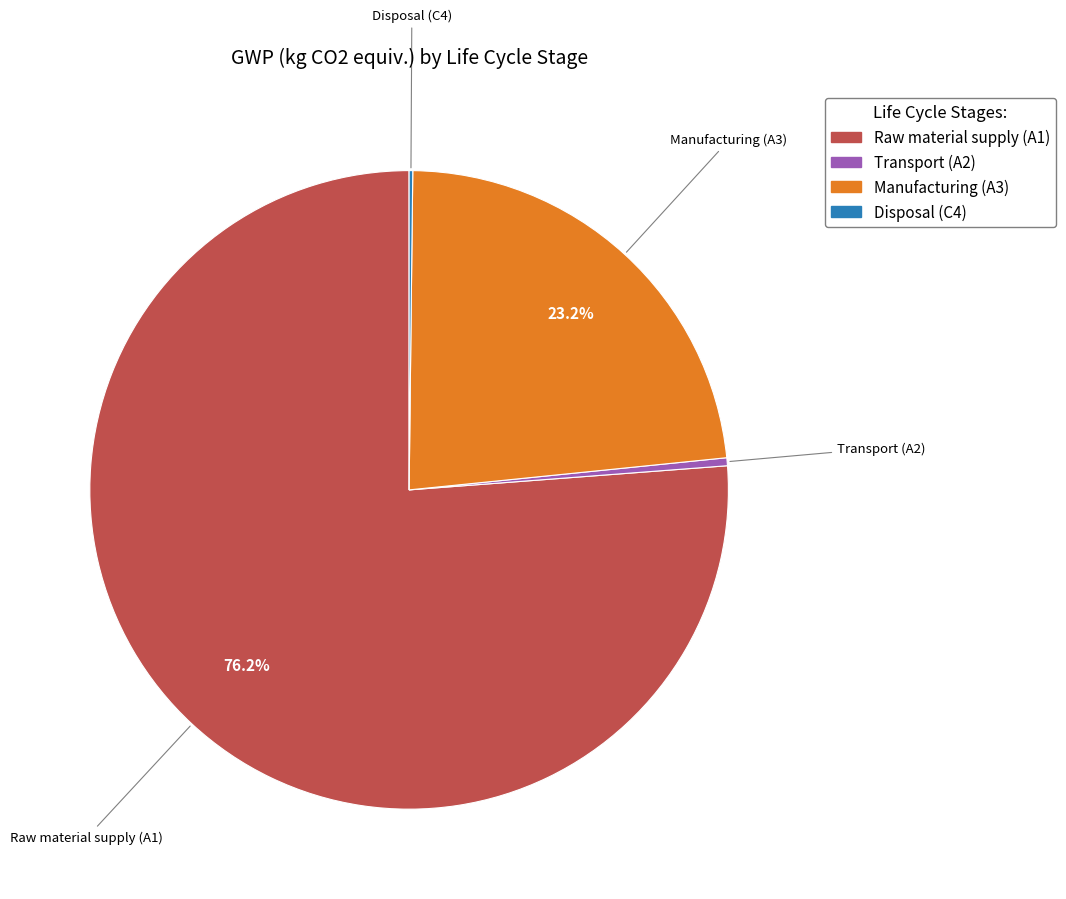

Combined, what portion of the pie is Manufacturing (A3) and Raw material supply (A1)?

99.4%